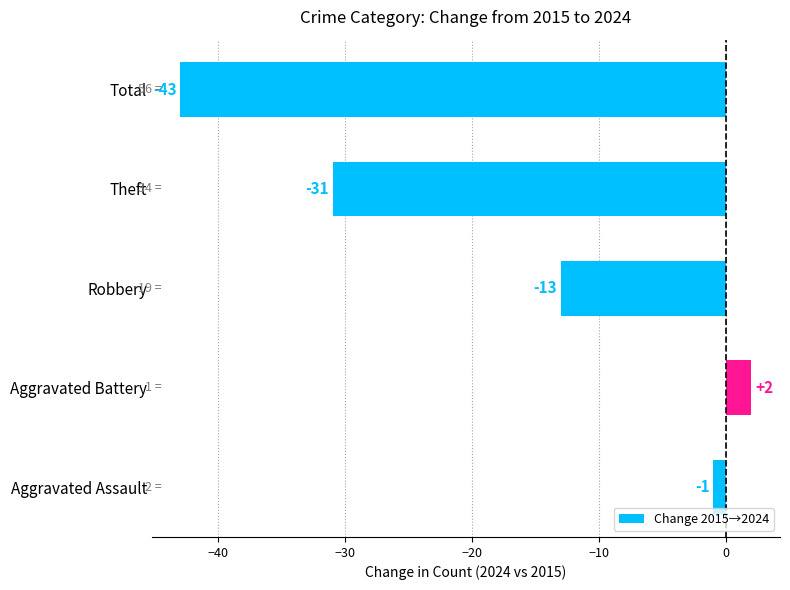

How many data points does each series have?

5